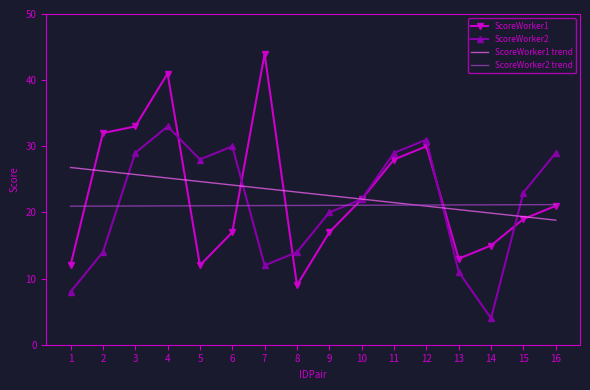

Rank the series by their maximum value, from highest to lowest.

ScoreWorker1, ScoreWorker2, ScoreWorker1 trend, ScoreWorker2 trend